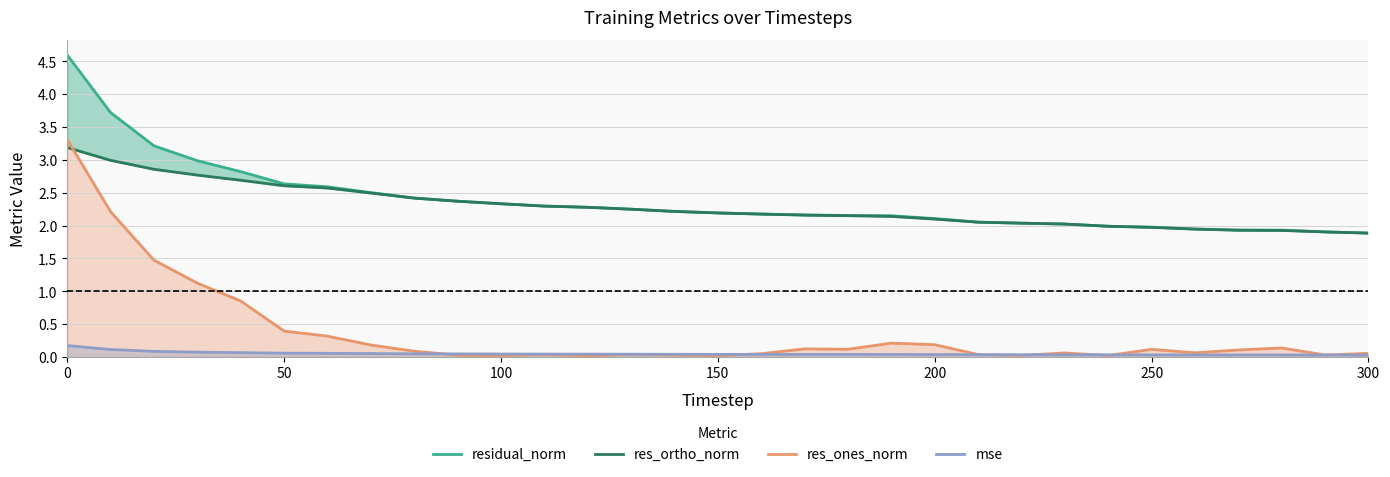

What is the highest value of the res_ones_norm series?

3.3